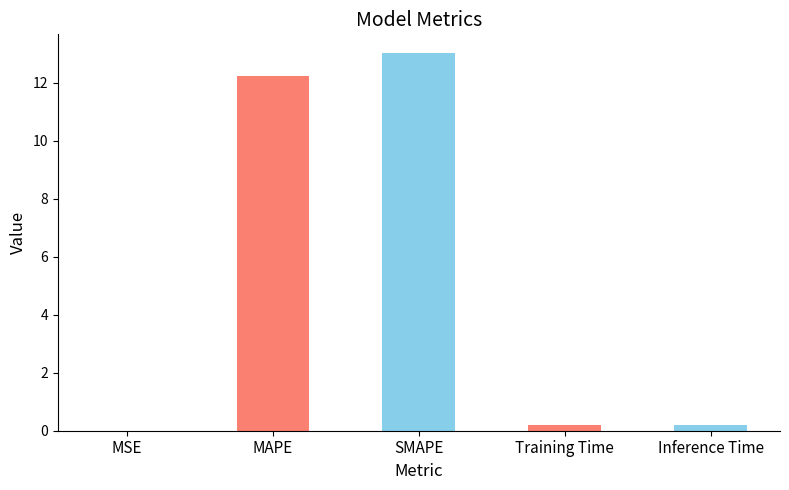

The chart shows a value of 0.0 at MSE. True or false?

True